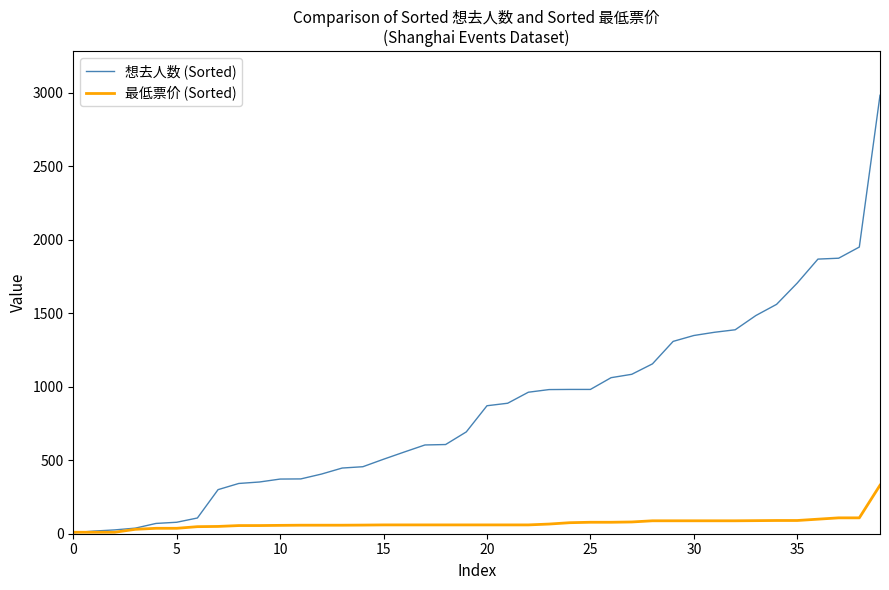

At how many categories does at least one series exceed 1194?

11